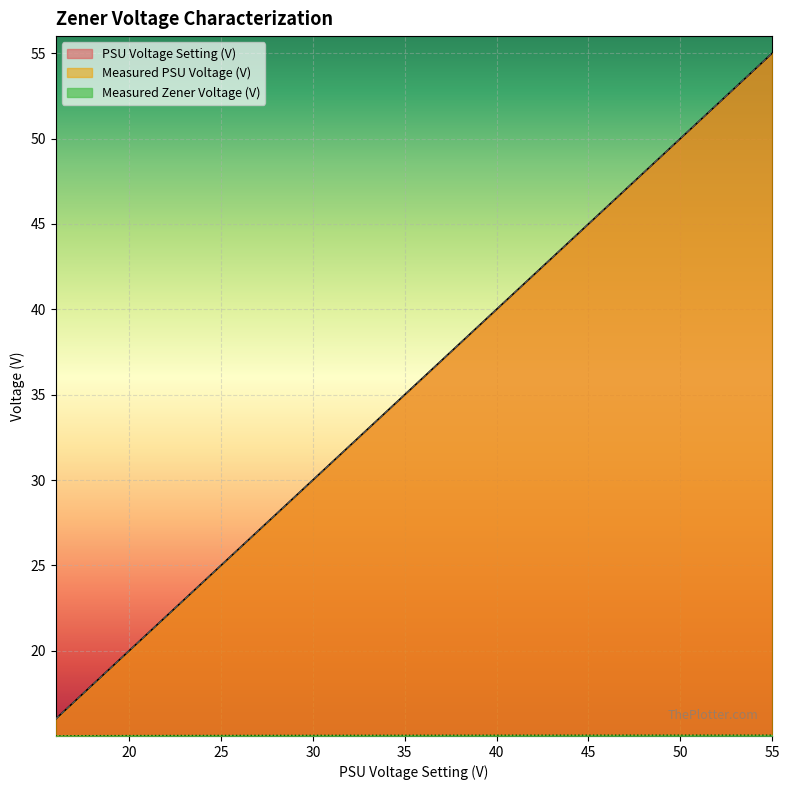

How many lines are shown in the chart?

3